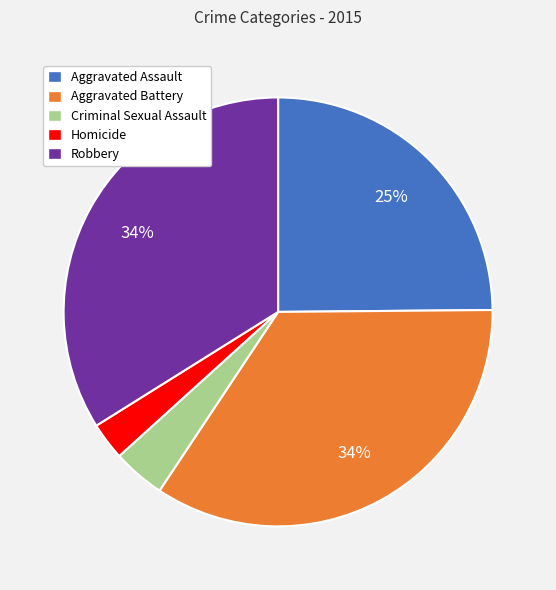

Do Homicide and Criminal Sexual Assault together represent more than half of the pie?

No